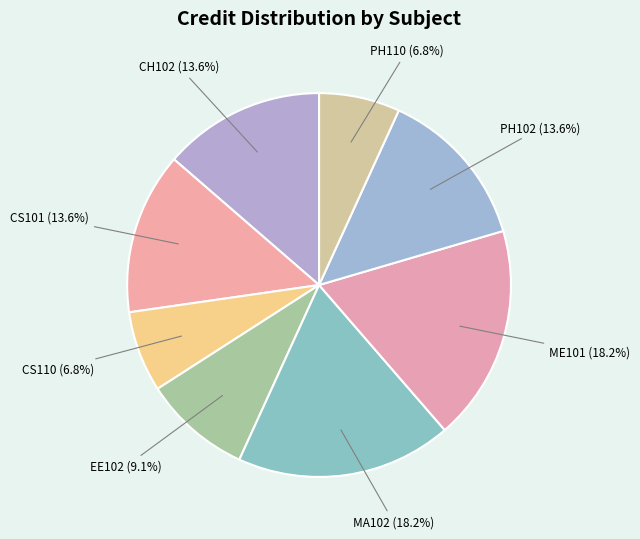

To the nearest percent, what percentage of the pie is CS110?

7%